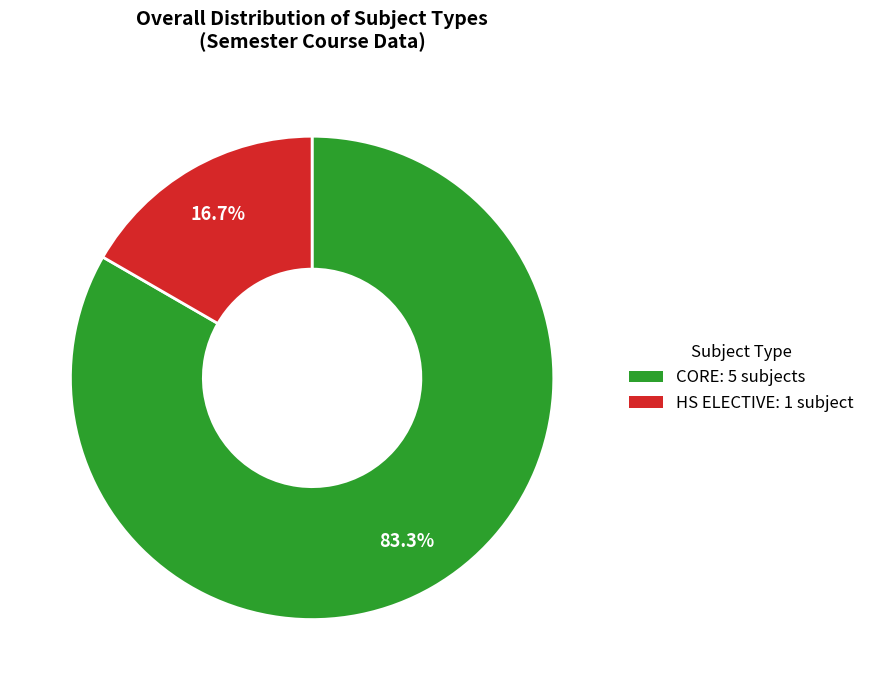

Which category has the smallest portion of the pie?

HS ELECTIVE